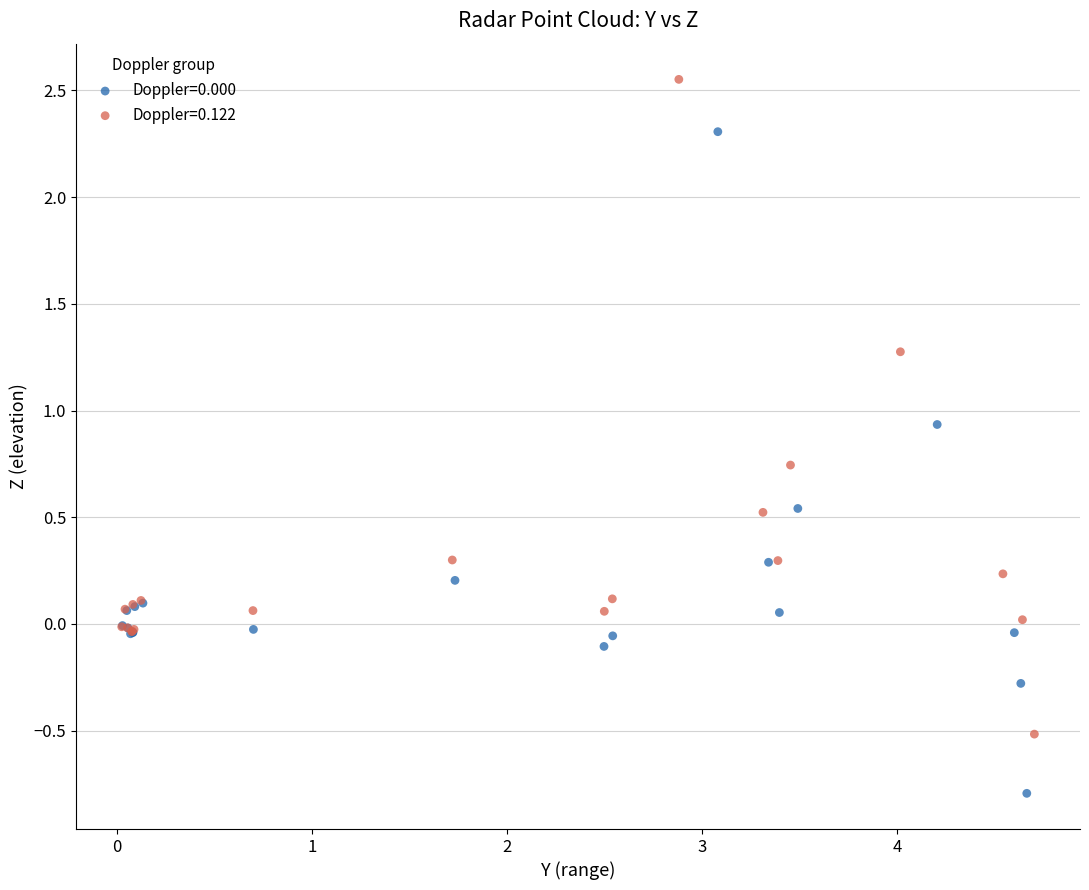

Which series reaches the maximum Y coordinate?

Doppler=0.122